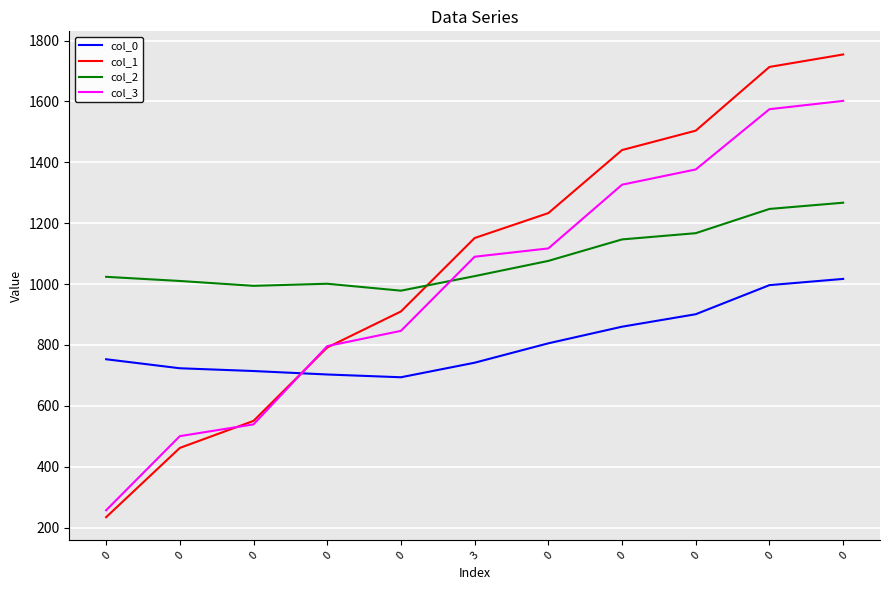

Does the chart display data point markers on the line(s)?

No